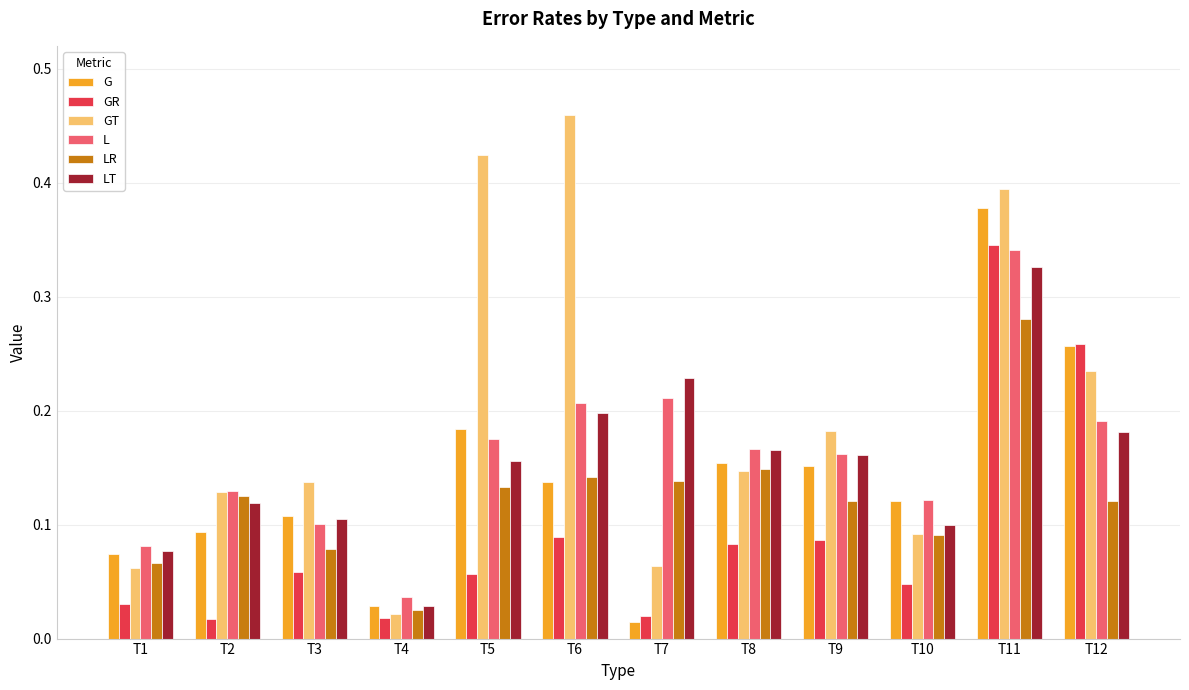

True or false: G has a value of 0.0 at T1.

False